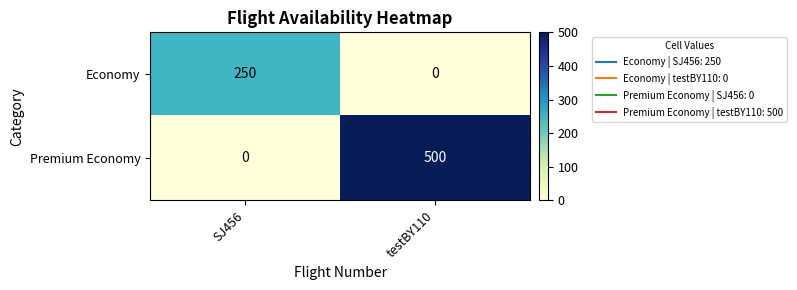

What is the average value of the Premium Economy series?

250